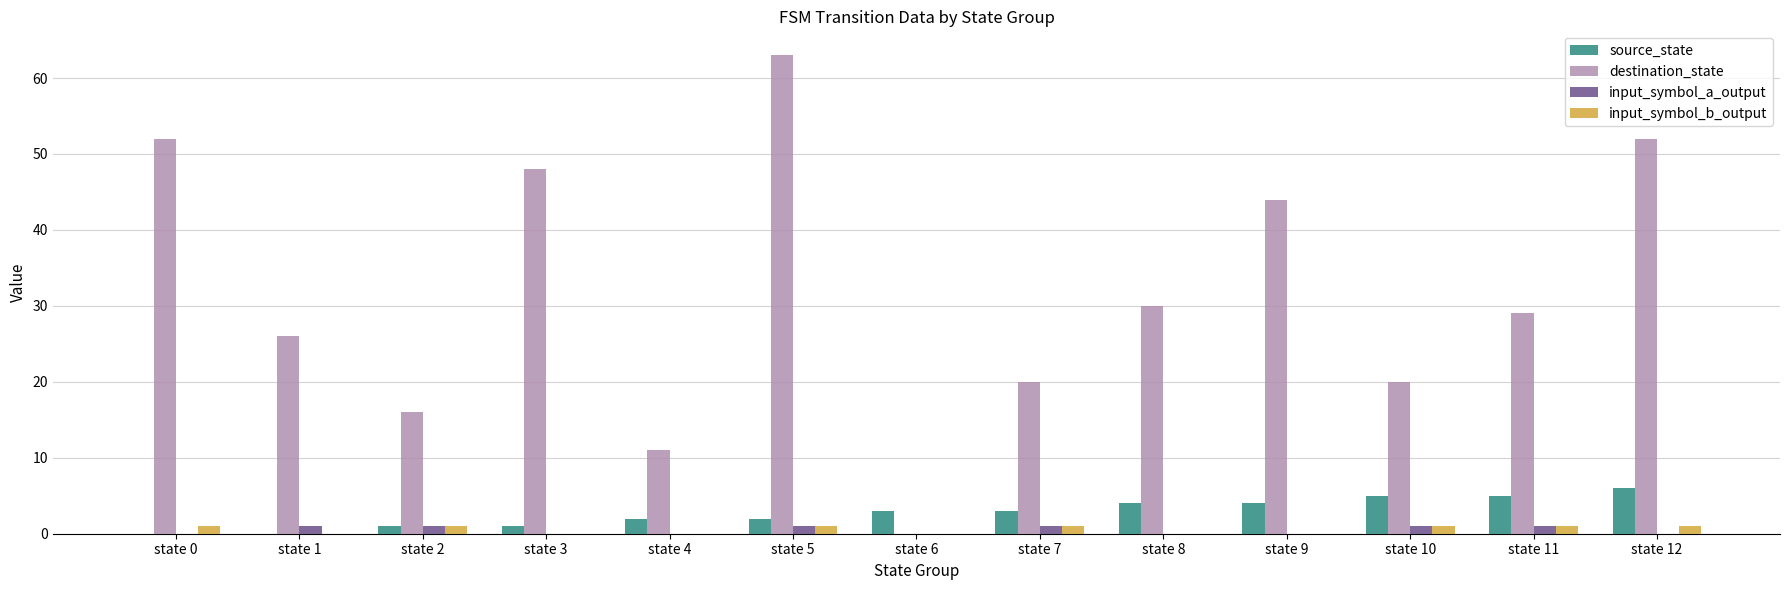

True or false: source_state has a value of 5 at state 11.

True